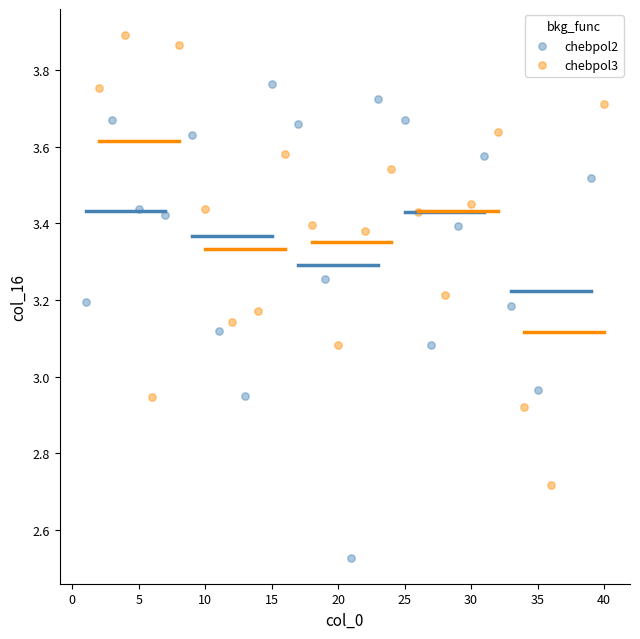

Which series reaches the minimum Y coordinate?

chebpol2